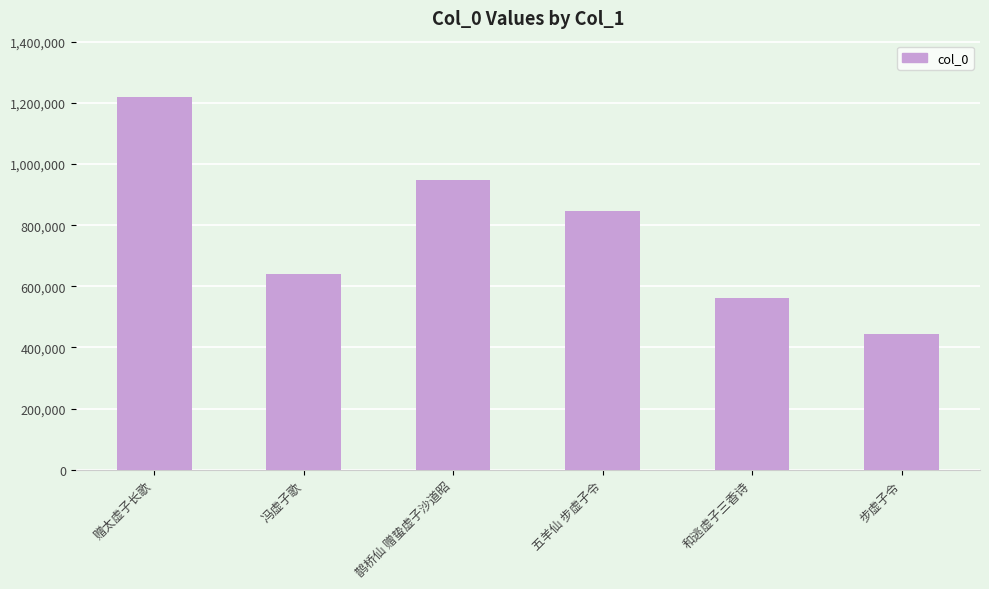

Reading left to right, what are all the values shown in this chart?

赠太虚子长歌=1220340	冯虚子歌=639679	鹊桥仙 赠蛰虚子沙道昭=946919	五羊仙 步虚子令=846223	和逃虚子三香诗=560450	步虚子令=443269